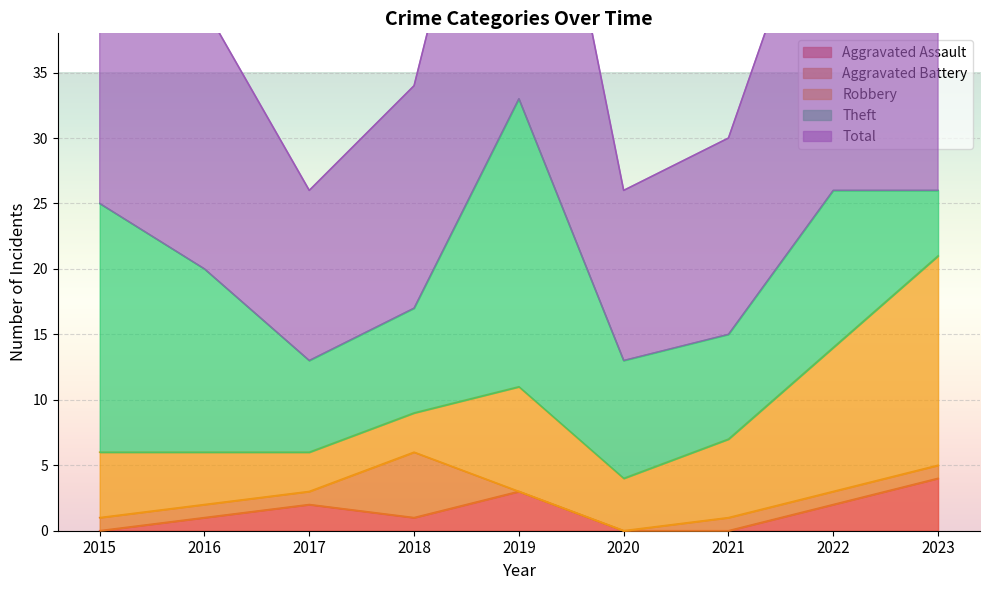

Reading left to right, what are all the values shown in this chart?

Aggravated Assault: 2015=0	2016=1	2017=2	2018=1	2019=3	2020=0	2021=0	2022=2	2023=4
Aggravated Battery: 2015=1	2016=1	2017=1	2018=5	2019=0	2020=0	2021=1	2022=1	2023=1
Robbery: 2015=5	2016=4	2017=3	2018=3	2019=8	2020=4	2021=6	2022=11	2023=16
Theft: 2015=19	2016=14	2017=7	2018=8	2019=22	2020=9	2021=8	2022=12	2023=5
Total: 2015=25	2016=20	2017=13	2018=17	2019=33	2020=13	2021=15	2022=27	2023=26